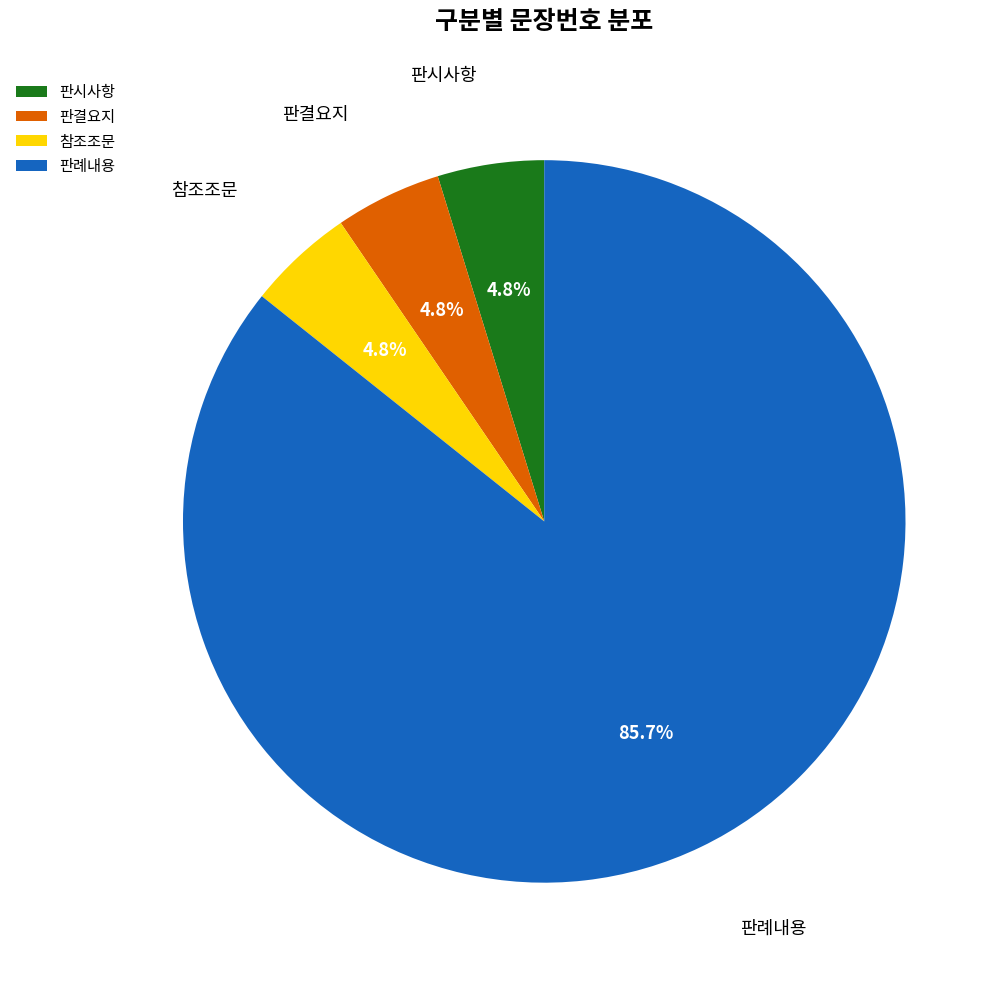

What percentage is the 판결요지 slice, to the nearest percent?

5%